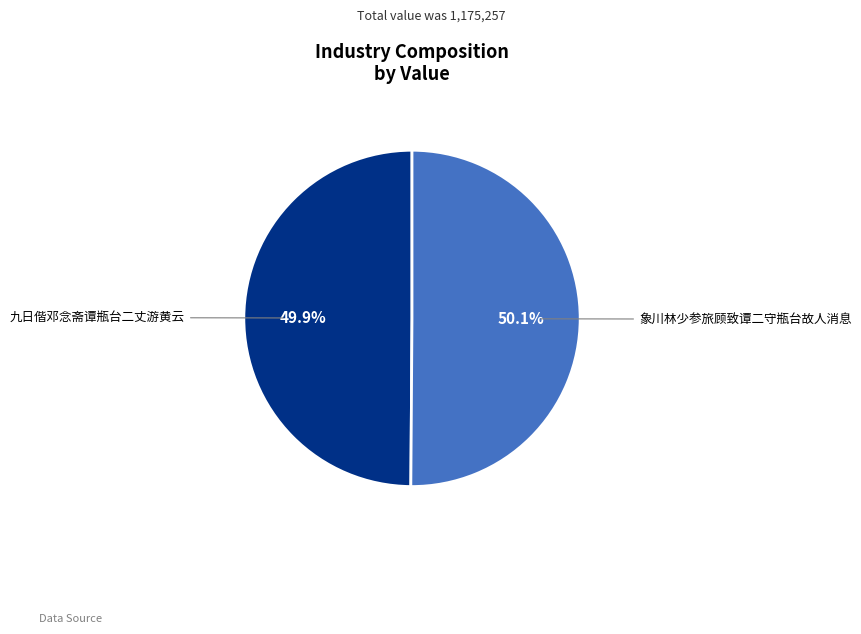

Count the number of slices in the pie.

2